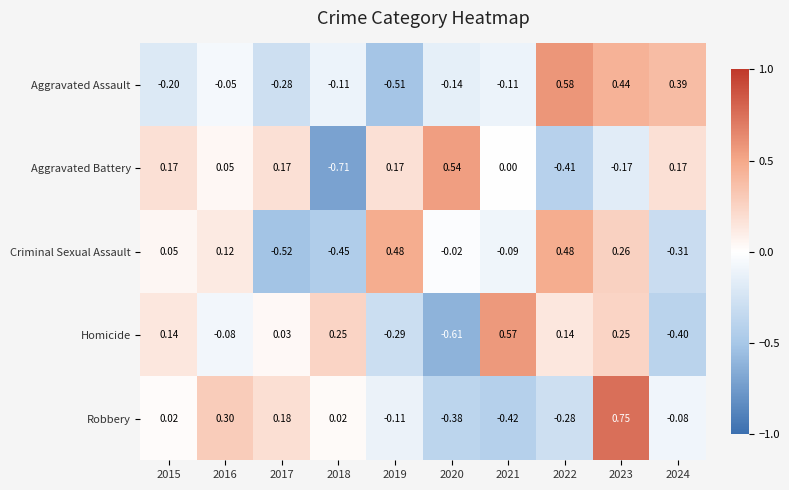

Rank the series at 2020 from highest to lowest value.

Aggravated Battery, Criminal Sexual Assault, Aggravated Assault, Robbery, Homicide